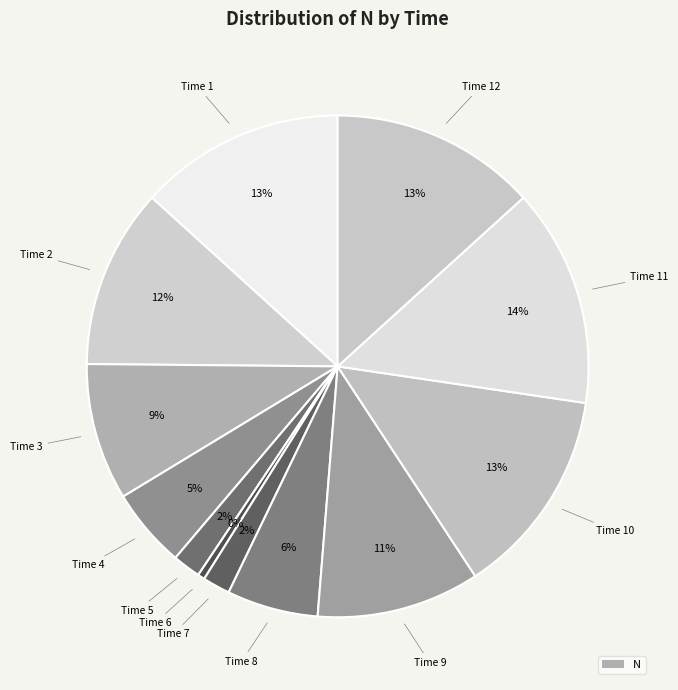

How many slices are in this pie chart?

12